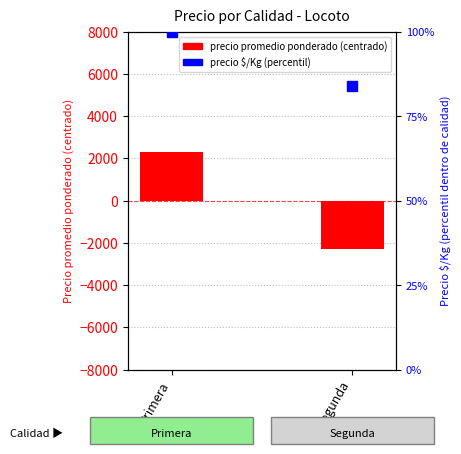

What is the total value across all series at Segunda?

-2201.0